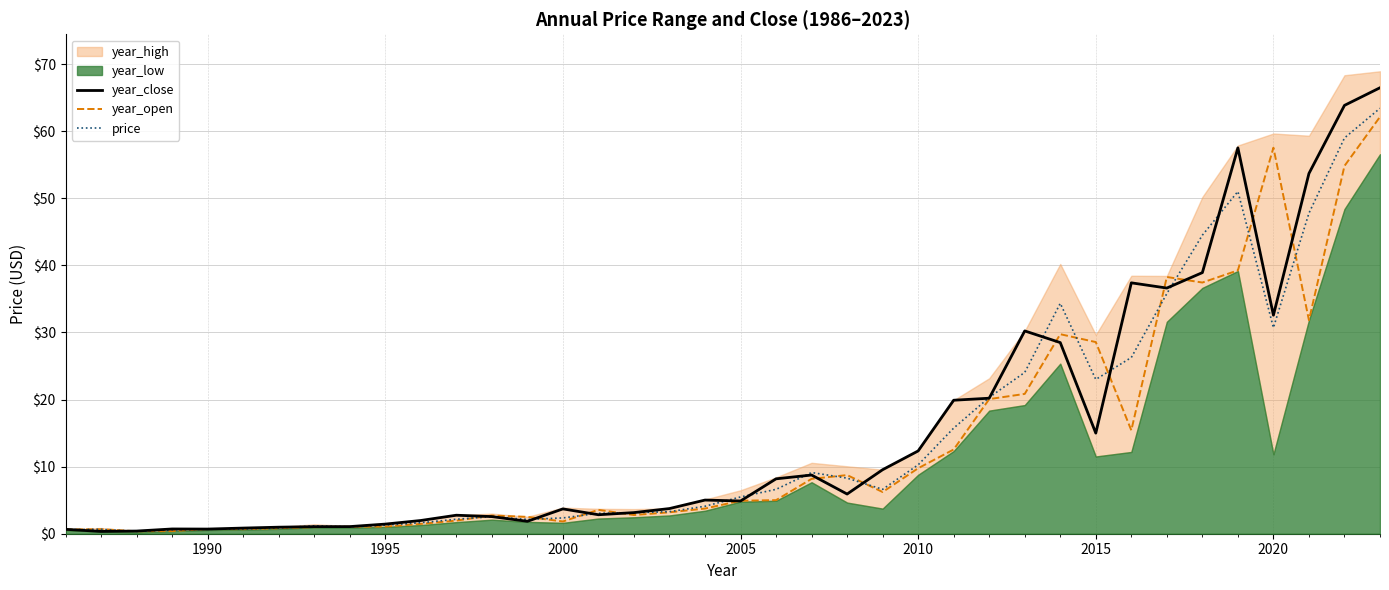

Reading left to right, extract all data points from this chart.

year_close: 0.7	0.3	0.4	0.7	0.7	0.8	1.0	1.1	1.1	1.4	2.0	2.8	2.6	1.9	3.7	2.8	3.1	3.8	5.0	4.9	8.2	8.8	5.9	9.5	12.3	19.9	20.2	30.2	28.5	15.0	37.4	36.6	38.9	57.5	32.6	53.7	63.9	66.5
year_open: 0.6	0.7	0.4	0.4	0.7	0.7	0.8	1.0	1.0	1.1	1.5	2.0	2.7	2.5	1.8	3.6	2.8	3.2	3.8	4.9	5.0	8.2	8.7	6.2	9.8	12.6	20.1	20.8	29.7	28.6	15.4	38.3	37.4	39.3	57.6	31.8	54.8	62.2
price: 0.6	0.7	0.3	0.6	0.7	0.7	0.9	1.2	1.0	1.3	1.6	2.2	2.5	2.1	2.4	3.0	3.1	3.3	4.1	5.5	6.6	9.1	8.3	6.6	10.3	15.7	20.3	24.0	34.3	23.0	26.3	35.8	44.5	51.0	30.7	47.8	59.0	63.4